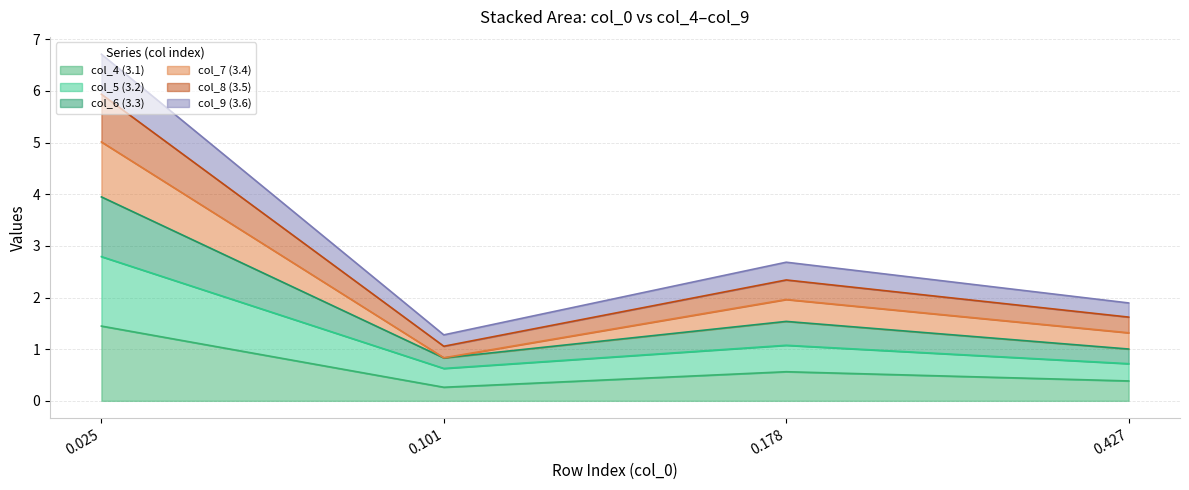

True or false: col_5 (3.2) and col_9 (3.6) intersect in this chart.

False